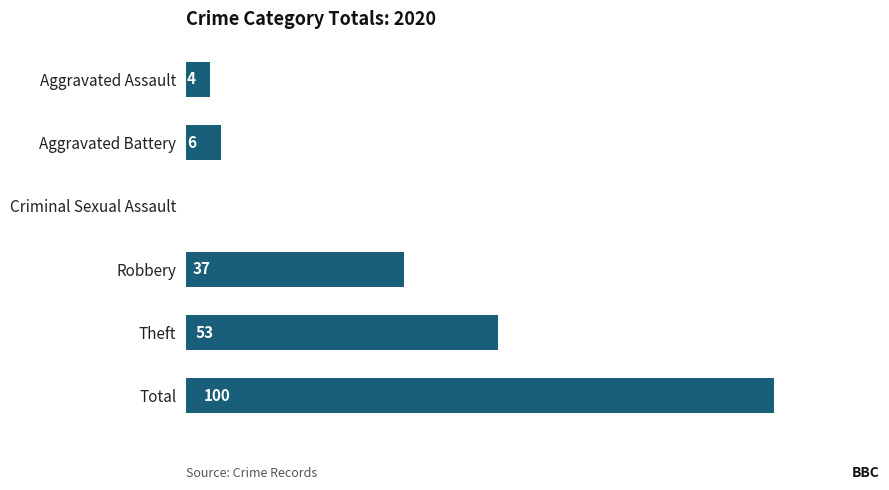

At which label is the value closest to 50?

Theft